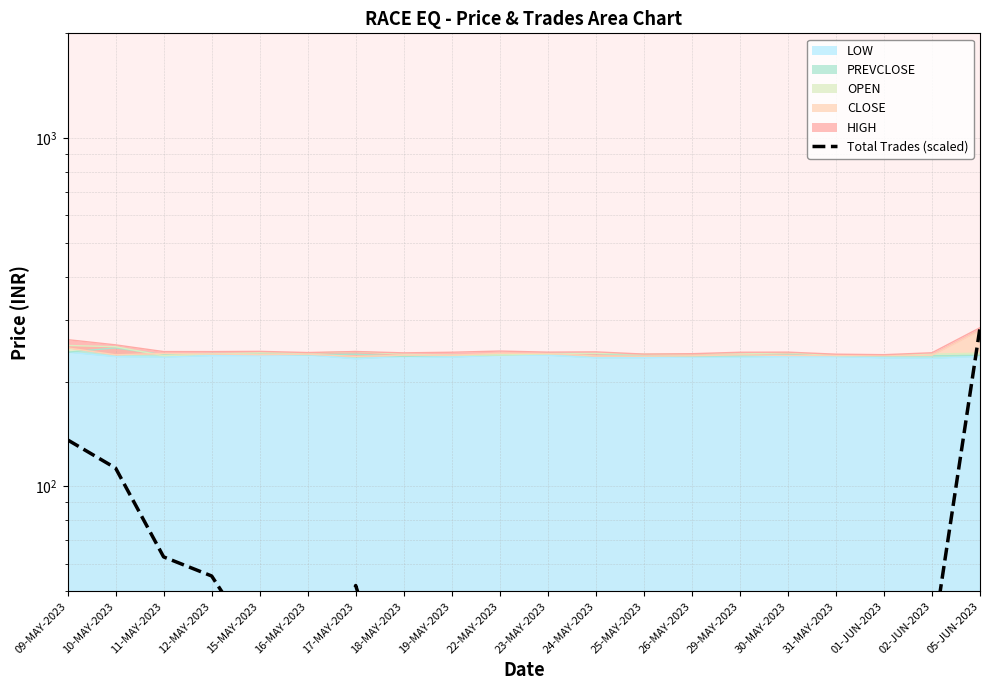

Rank the categories by value from highest to lowest.

05-JUN-2023, 09-MAY-2023, 10-MAY-2023, 11-MAY-2023, 12-MAY-2023, 17-MAY-2023, 29-MAY-2023, 30-MAY-2023, 02-JUN-2023, 15-MAY-2023, 24-MAY-2023, 01-JUN-2023, 16-MAY-2023, 18-MAY-2023, 23-MAY-2023, 22-MAY-2023, 19-MAY-2023, 26-MAY-2023, 31-MAY-2023, 25-MAY-2023